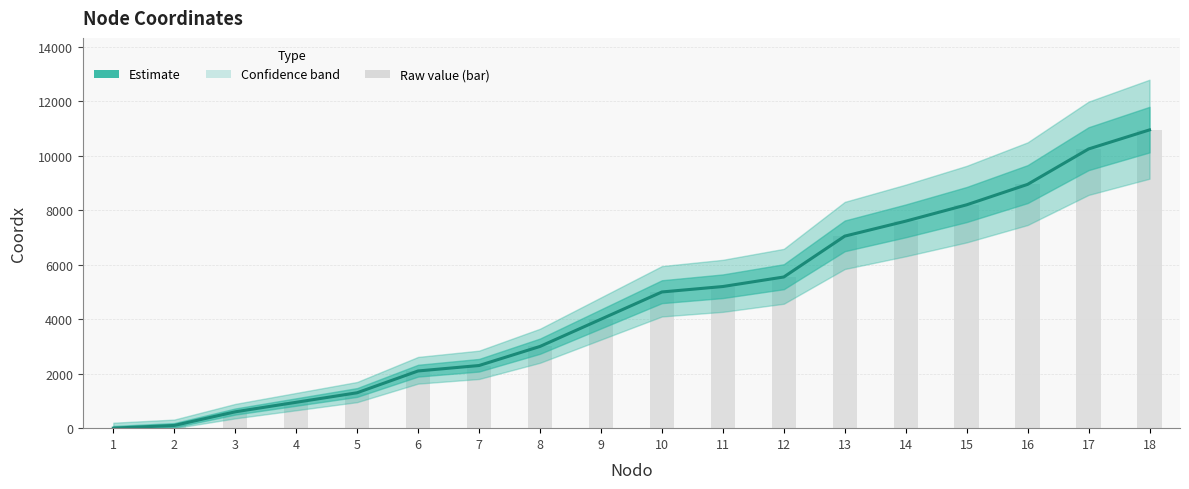

Between 13 and 1, which is larger?

13